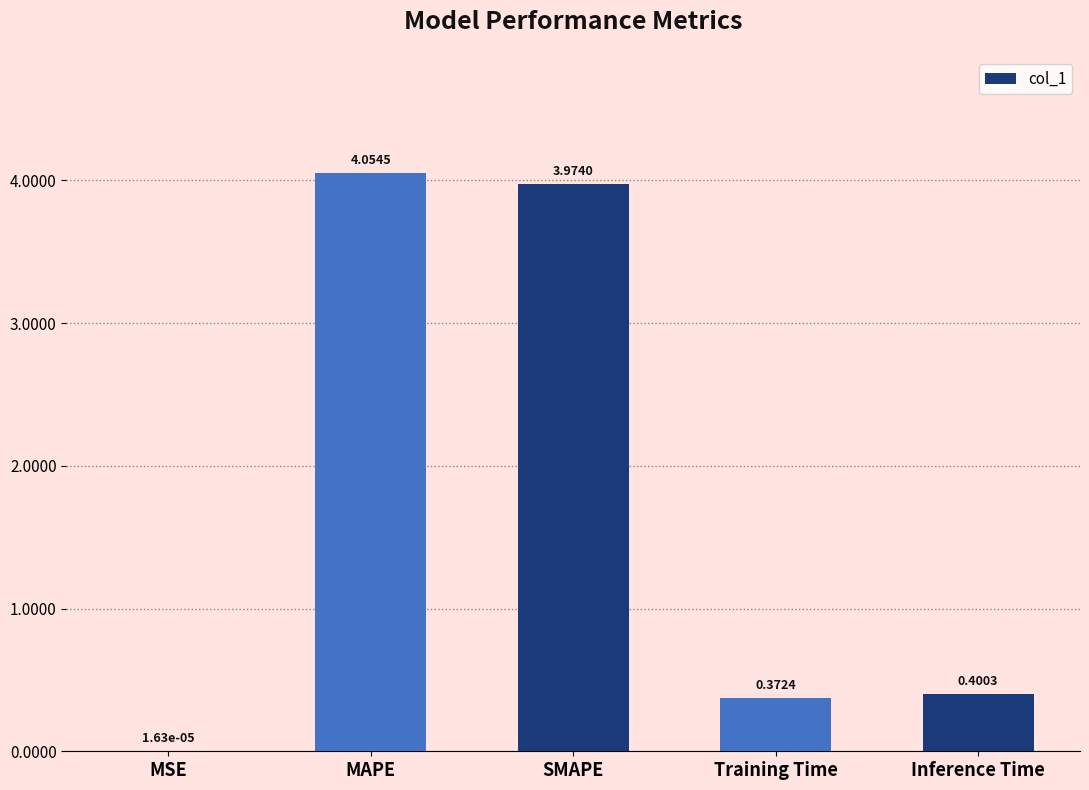

Approximately how many times larger is the value at MAPE compared to SMAPE?

1.0